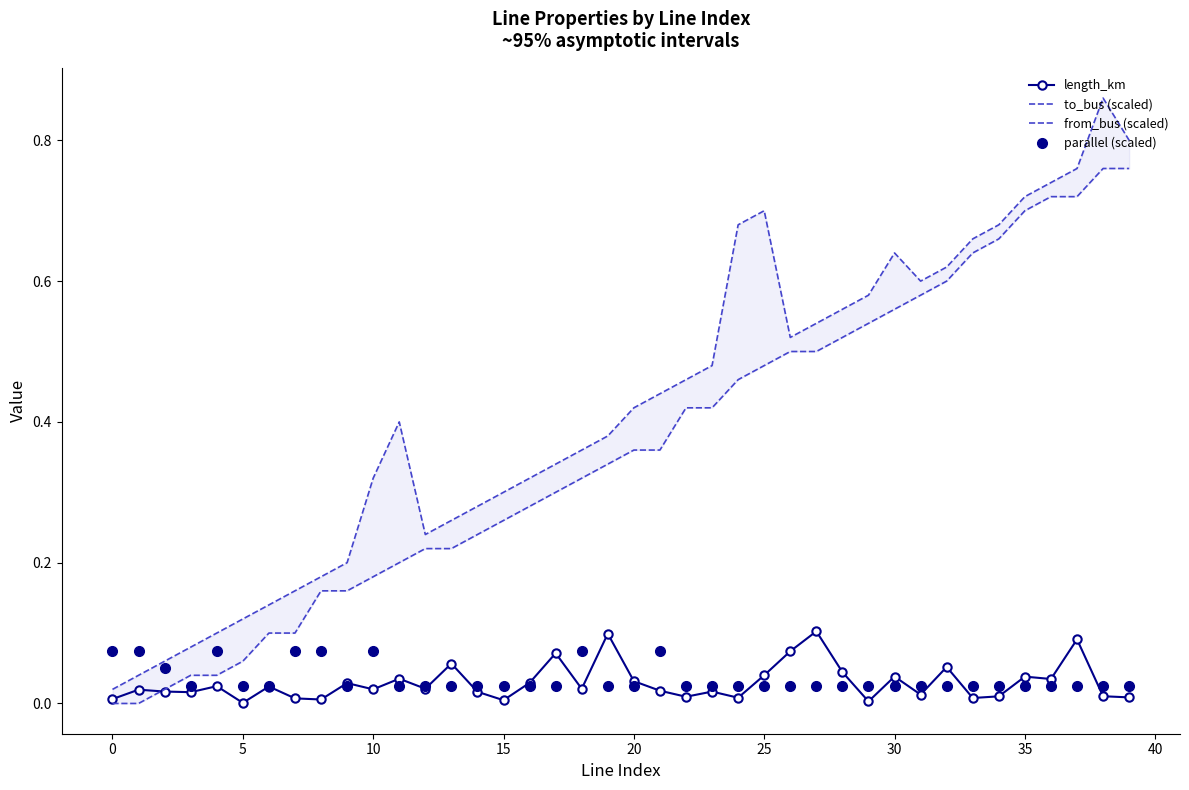

List the series in order of their peak value, highest first.

to_bus (scaled), from_bus (scaled), length_km, parallel (scaled)